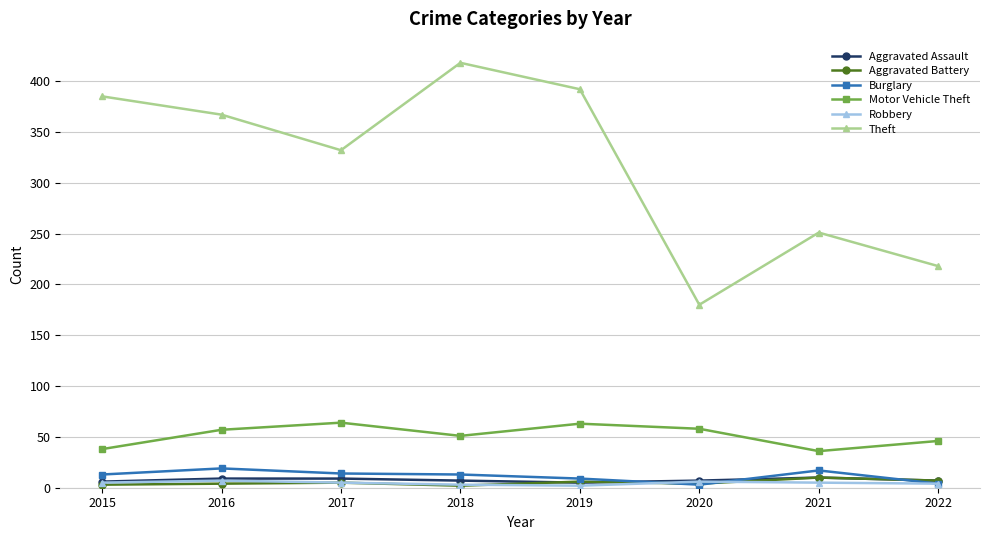

Which label corresponds to the largest value in the chart?

2018